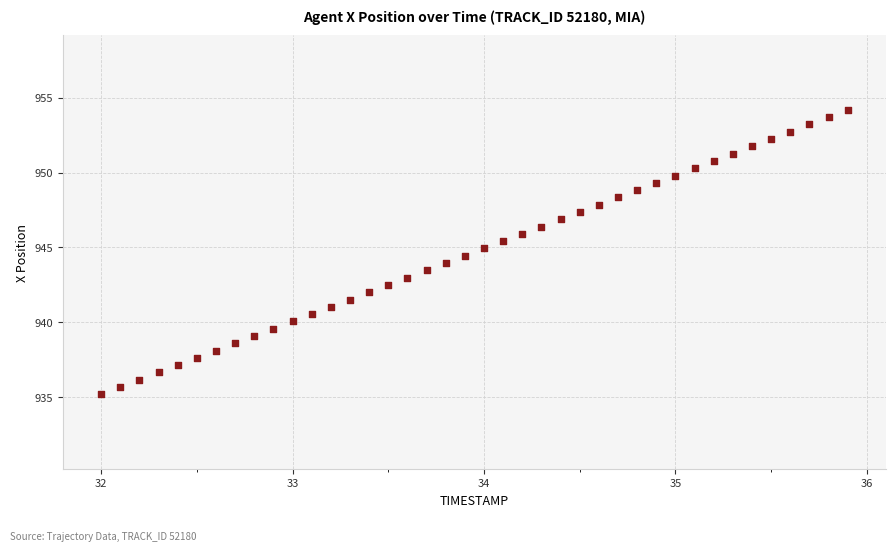

What is the range of Y values (max minus min)?

19.0